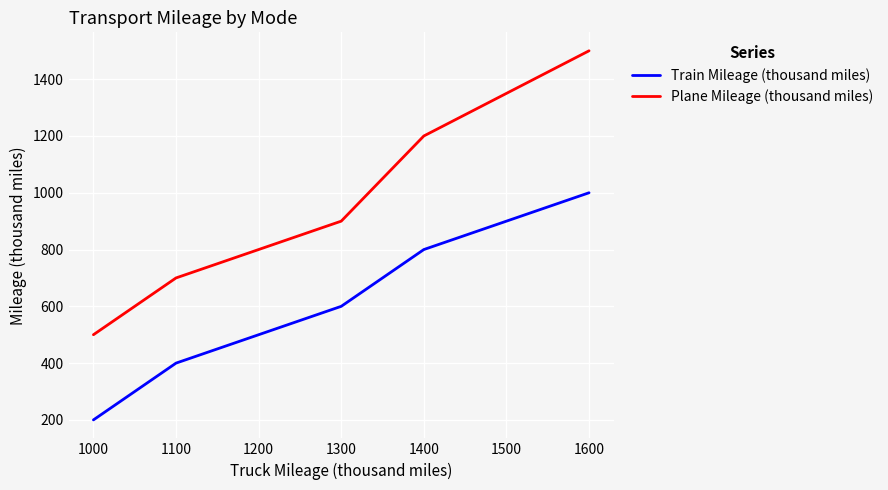

The value of Plane Mileage (thousand miles) at 1100 is 151. True or false?

False